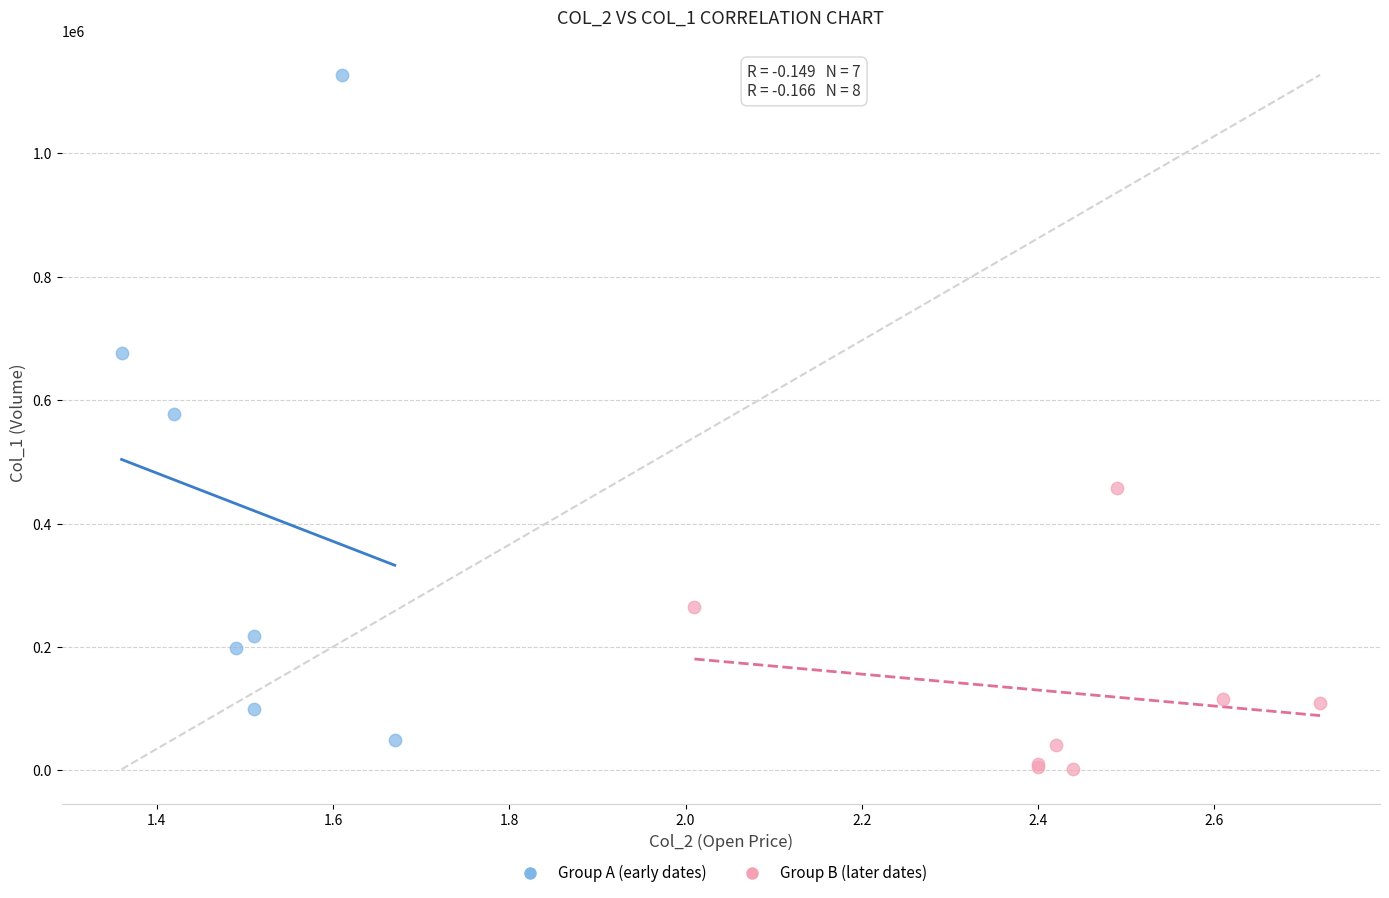

Which series reaches the maximum Y coordinate?

Group A (early dates)